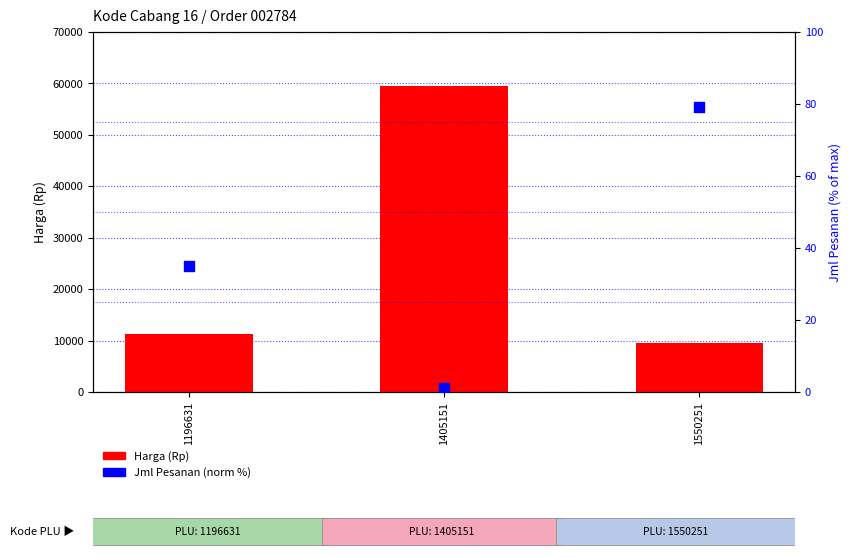

At which category is the sum across all series the highest?

1405151